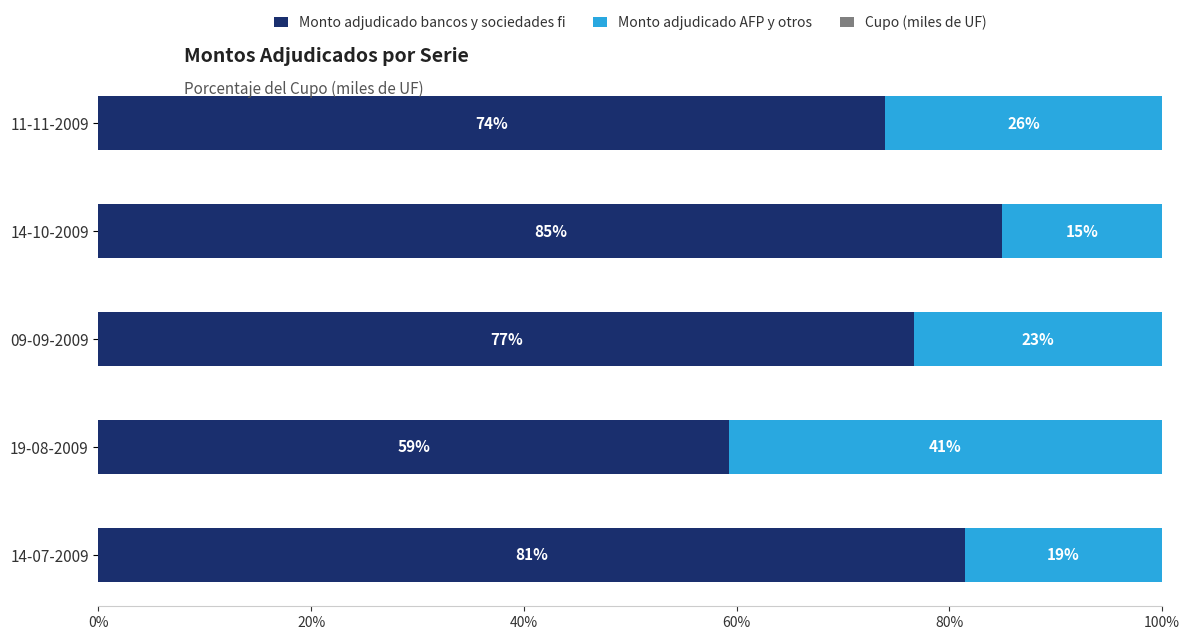

Rank the categories by Monto adjudicado bancos y sociedades fi value from highest to lowest.

14-10-2009, 14-07-2009, 09-09-2009, 11-11-2009, 19-08-2009